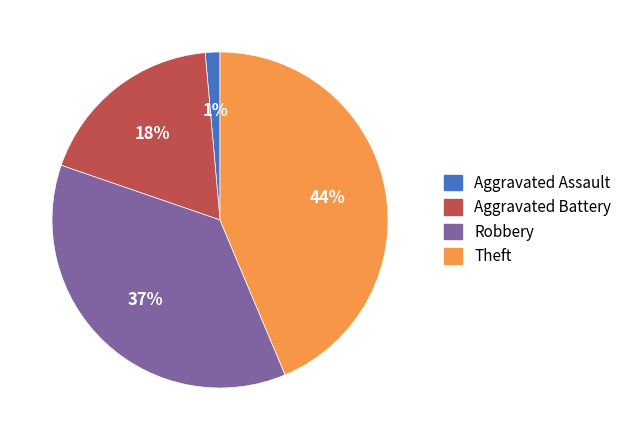

To the nearest percent, what is the average slice percentage?

25%